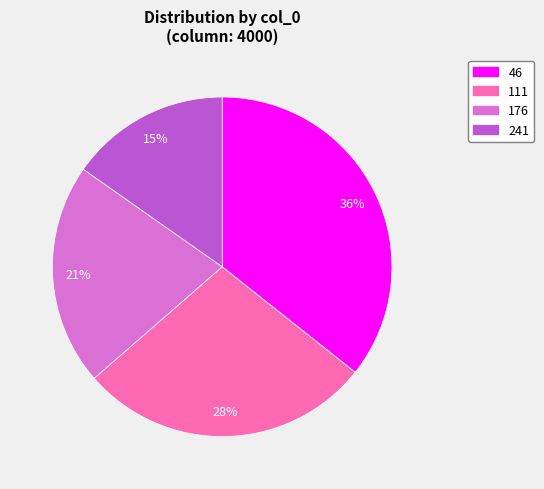

How many slices are in this pie chart?

4